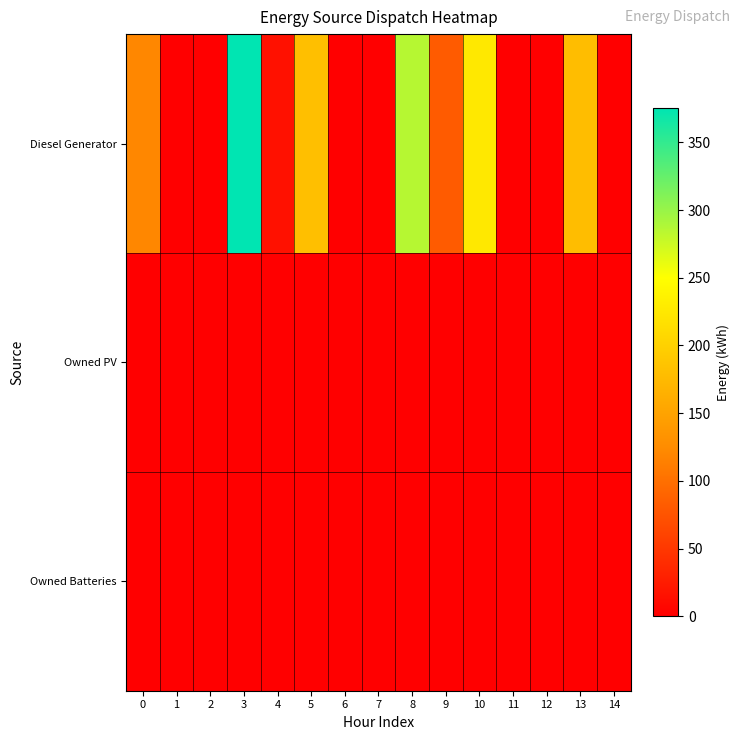

Reading right to left, extract all data points from this chart.

Diesel Generator: 14=0	13=179	12=0	11=0	10=226	9=82	8=285	7=0	6=0	5=181	4=16	3=375	2=0	1=0	0=121
Owned PV: 14=0	13=0	12=0	11=0	10=0	9=0	8=0	7=0	6=0	5=0	4=0	3=0	2=0	1=0	0=0
Owned Batteries: 14=0	13=0	12=0	11=0	10=0	9=0	8=0	7=0	6=0	5=0	4=0	3=0	2=0	1=0	0=0